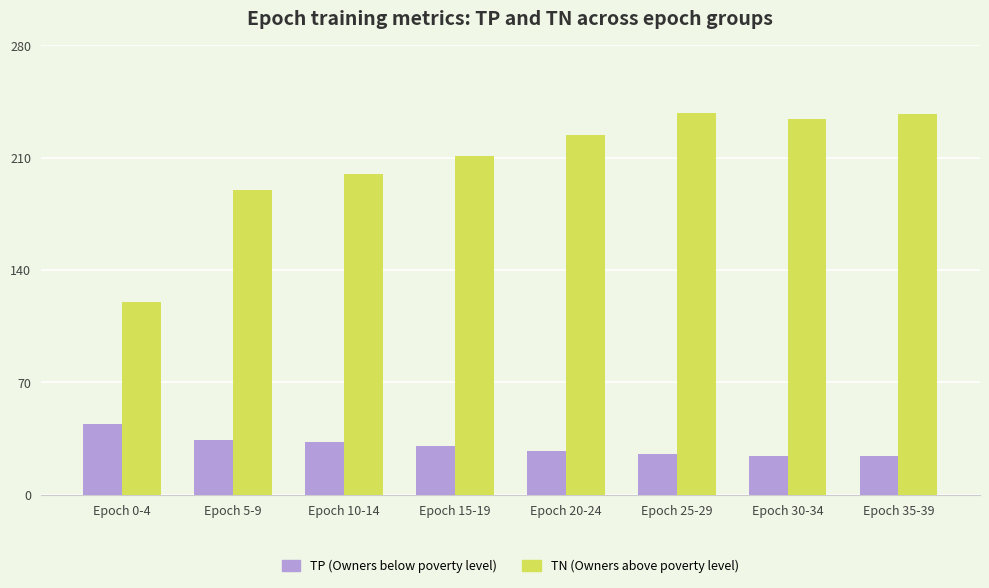

How many bars are there in each group?

2